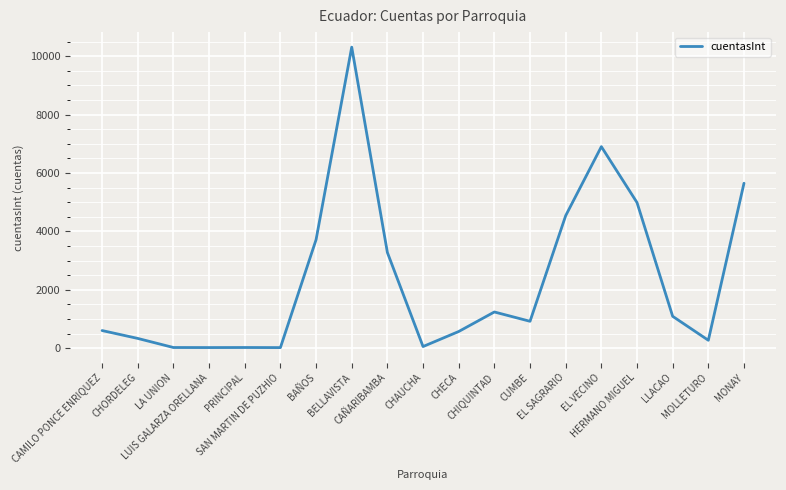

What is the greatest value displayed?

10311